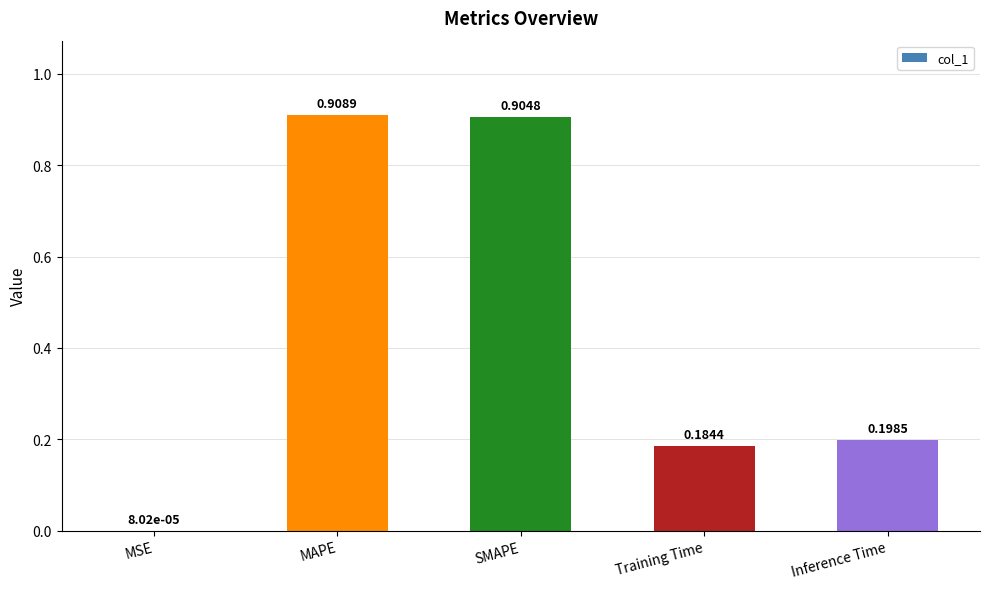

At which category does the chart reach its peak across all series?

MAPE